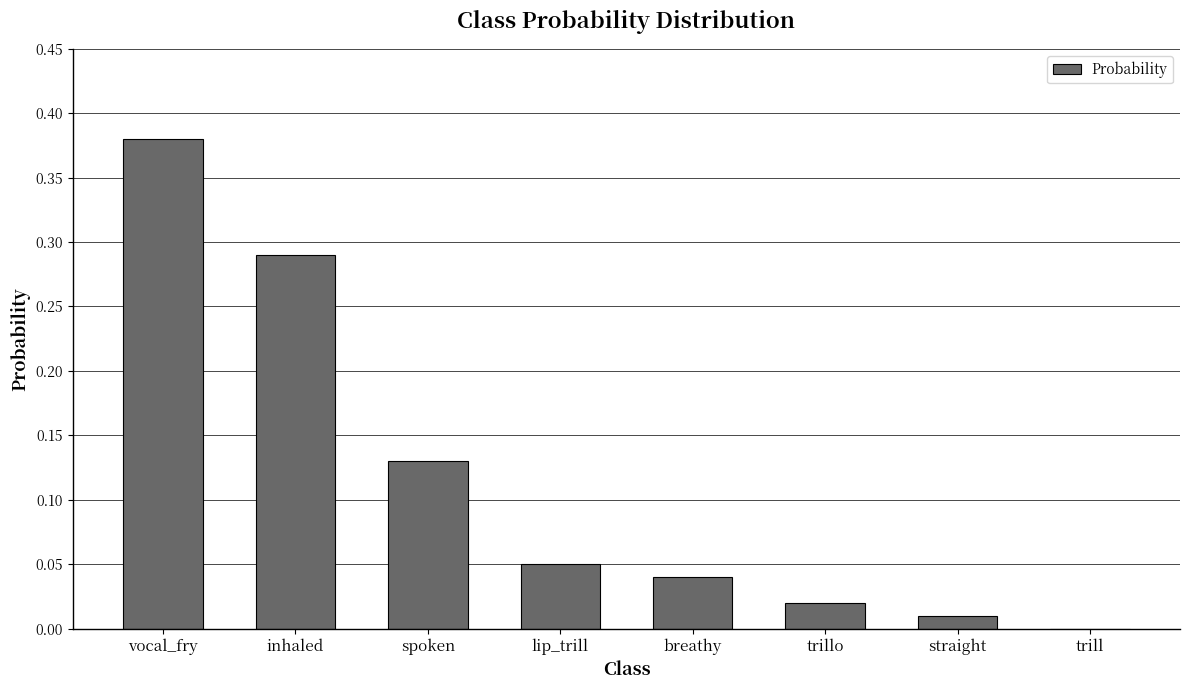

What is the sum of all values?

0.9